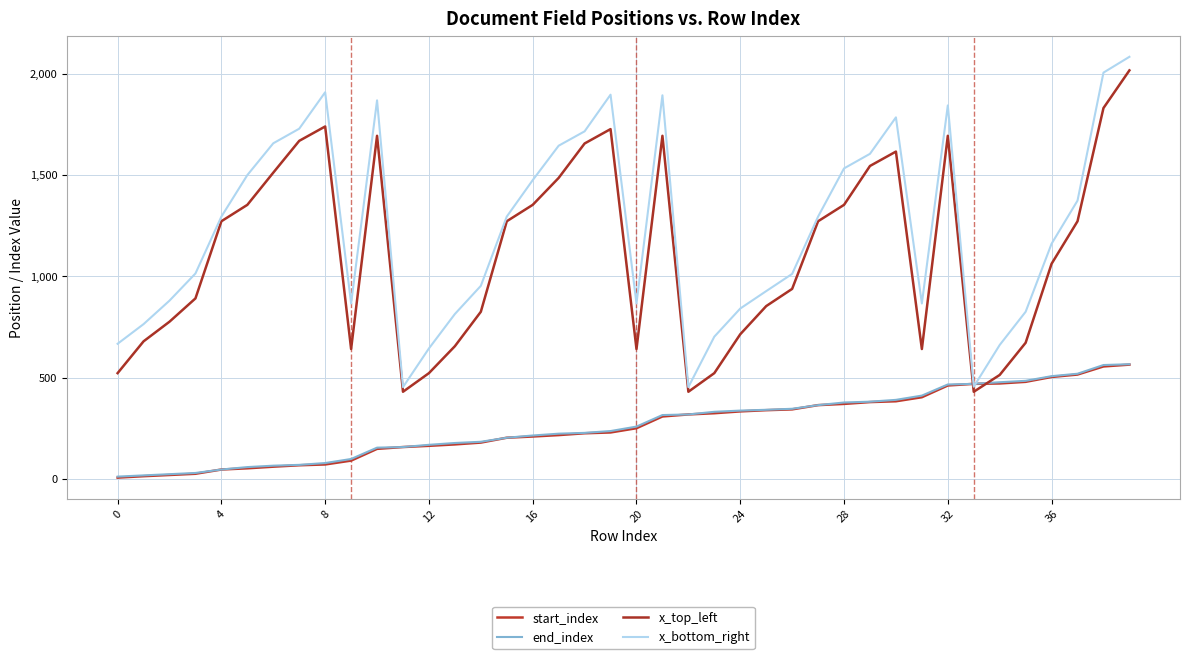

How many lines are shown in the chart?

4